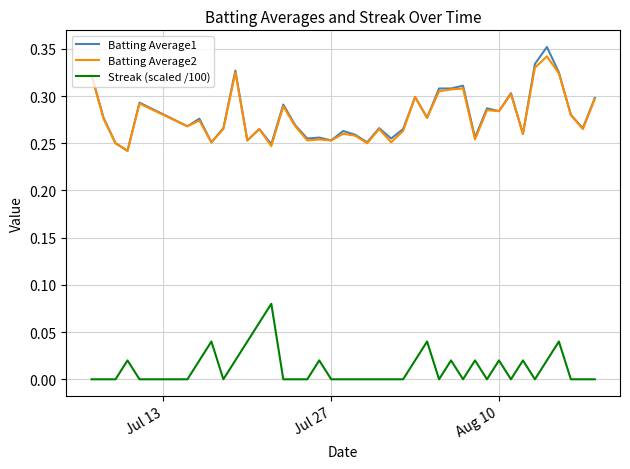

Count the Batting Average2 values in the range 0 to 1.

40